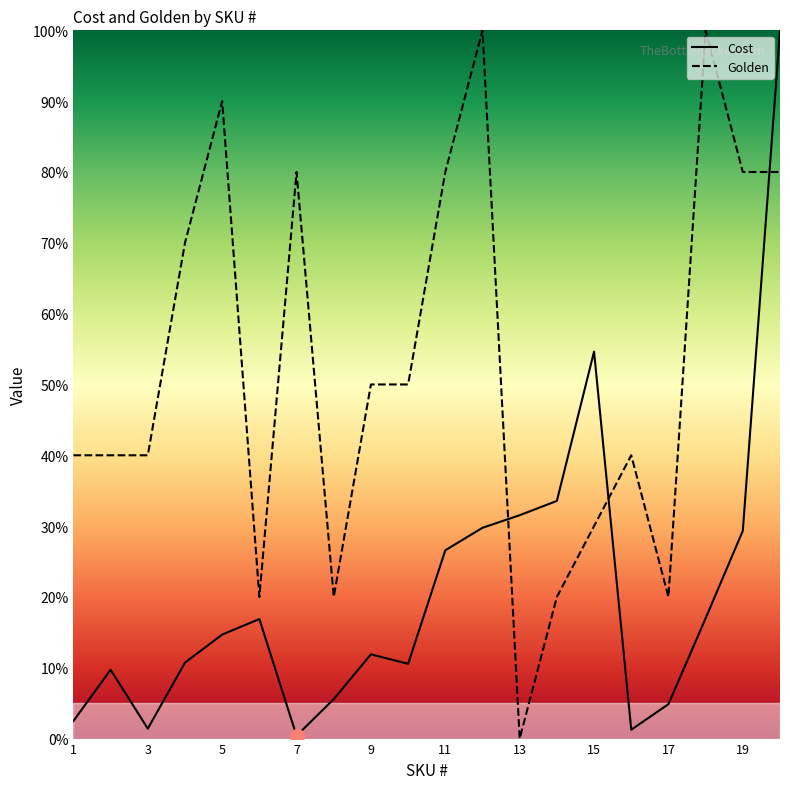

What are all the series names shown in the legend?

Cost, Golden